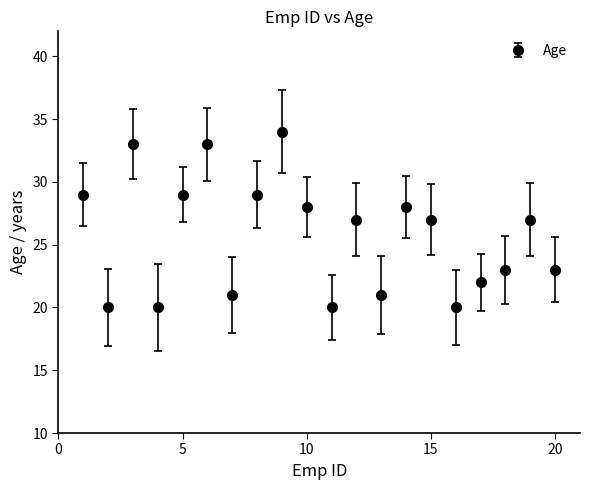

What is the difference between the second highest and minimum values?

13